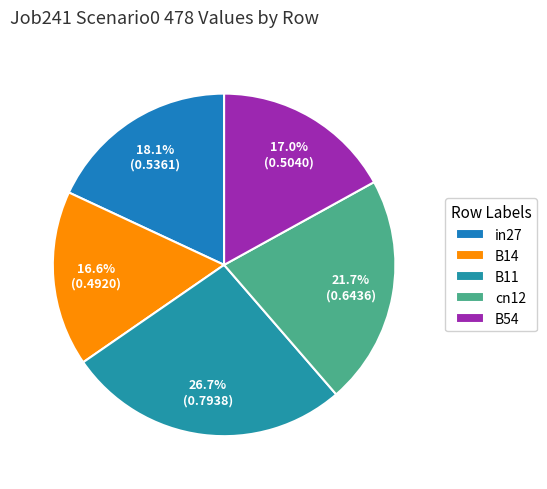

How many slices are in this pie chart?

5